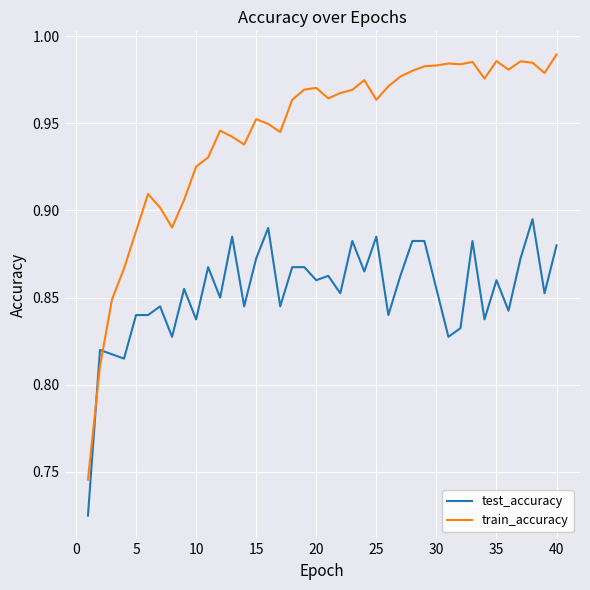

List the series in order of their overall mean, highest first.

train_accuracy, test_accuracy